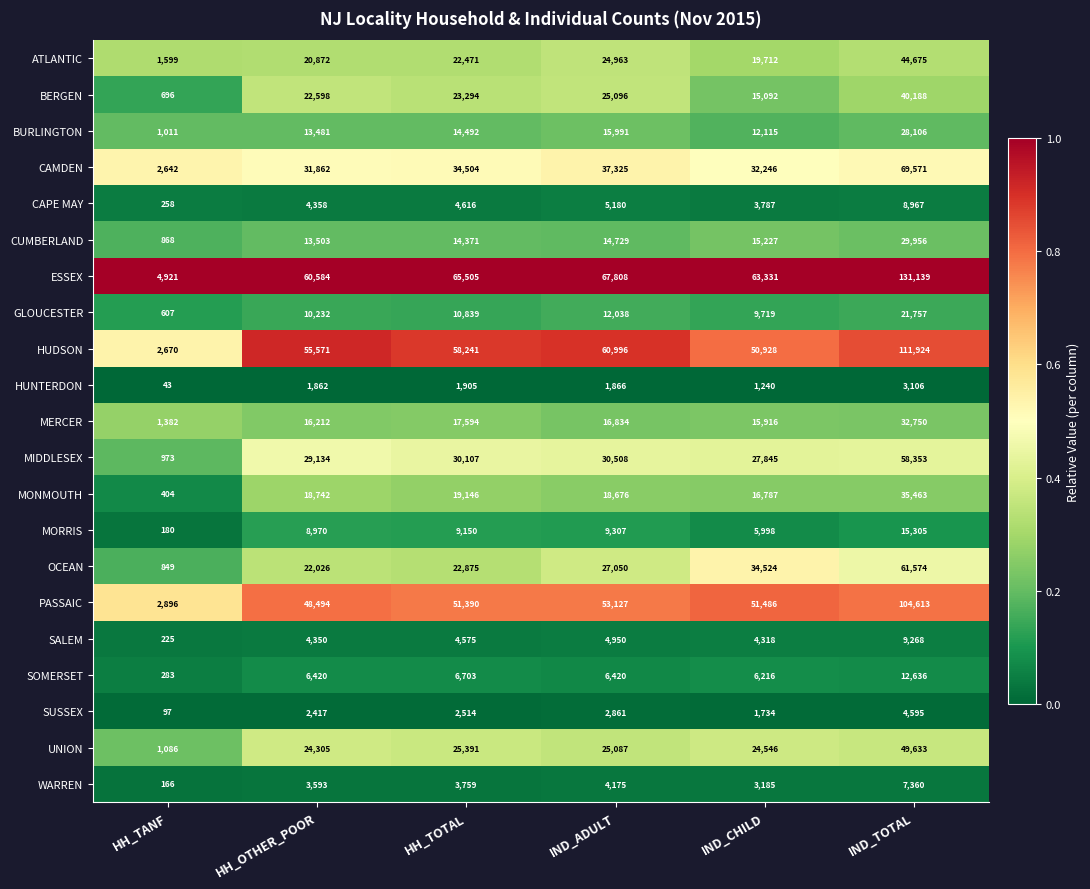

What is the greatest value displayed?

131139